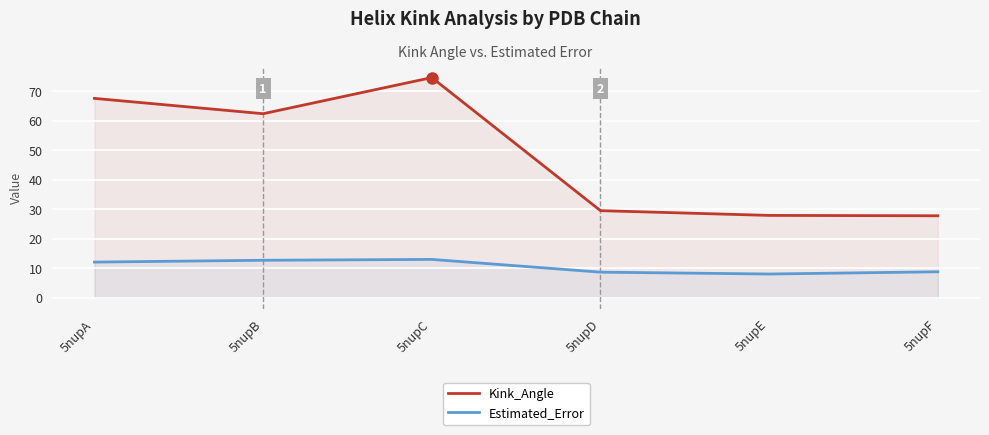

True or false: Kink_Angle and Estimated_Error cross at least once.

False